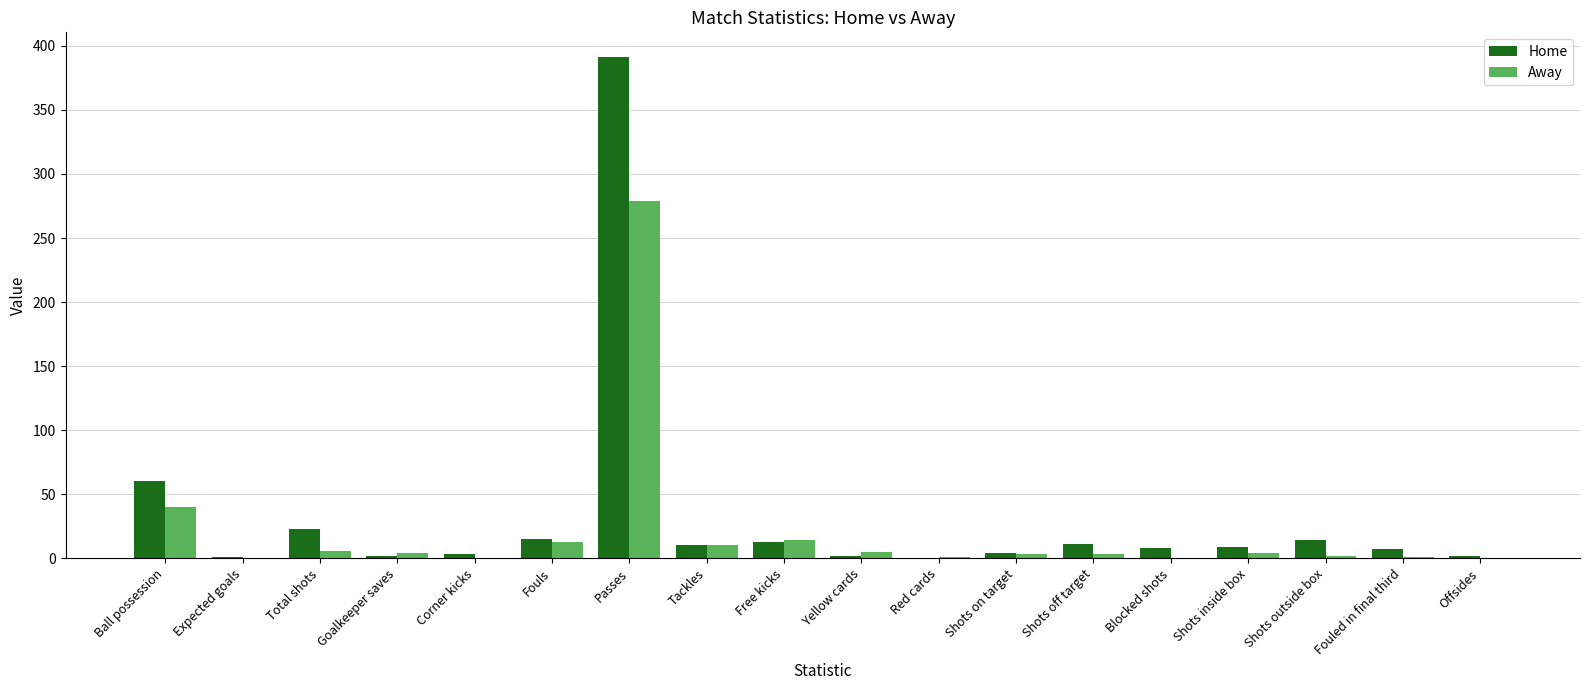

Which series has the widest spread of values?

Home